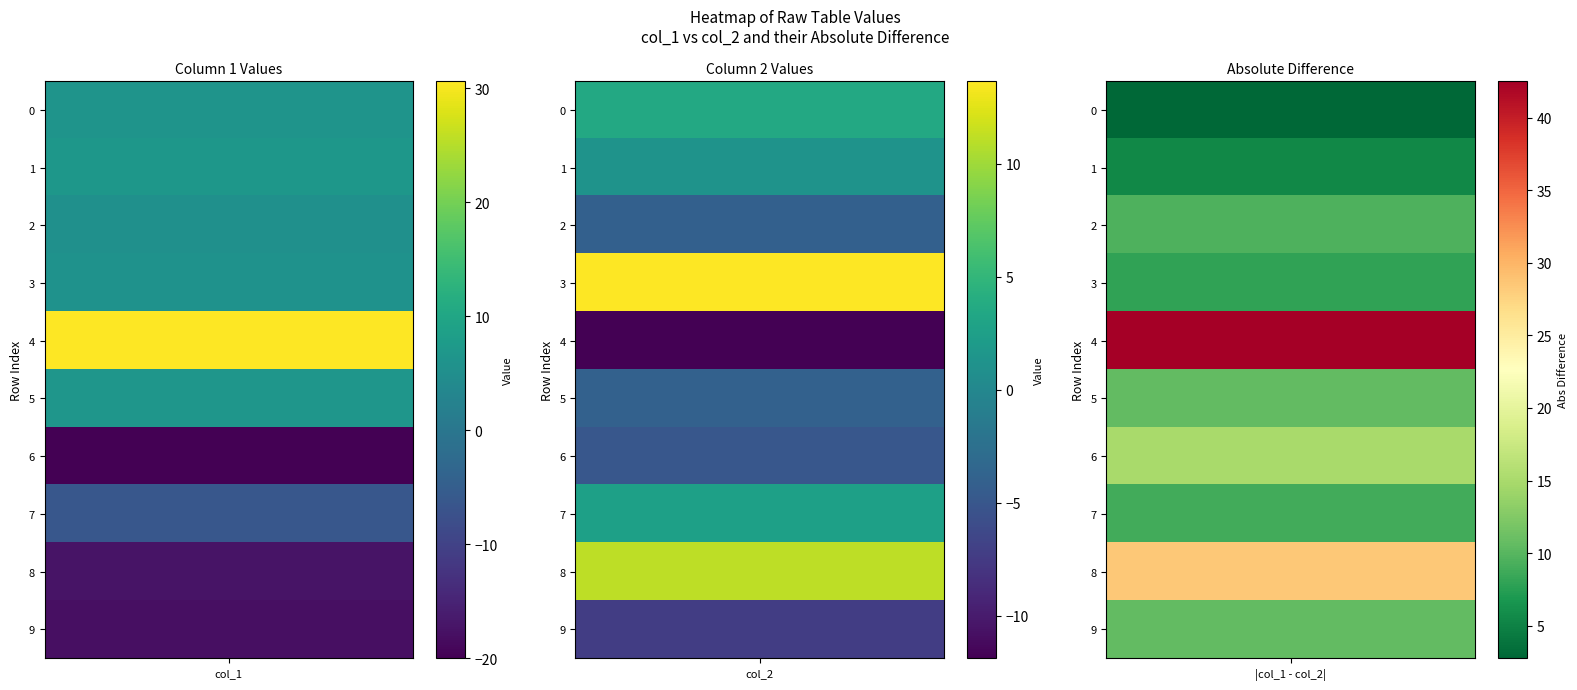

Which series has the largest range (max minus min)?

col_1